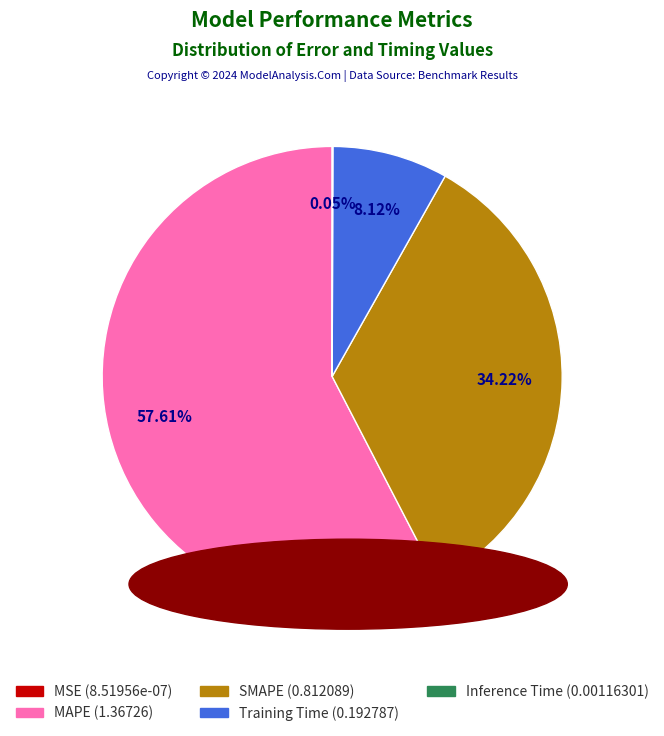

What portion of the pie excludes Training Time?

91.9%